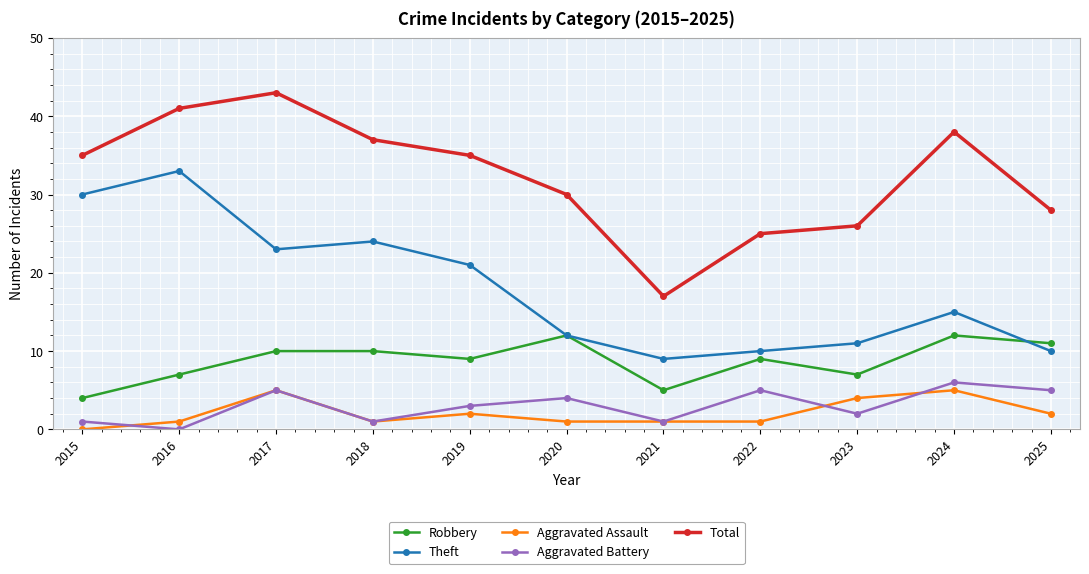

Which label corresponds to the largest value in the chart?

2017